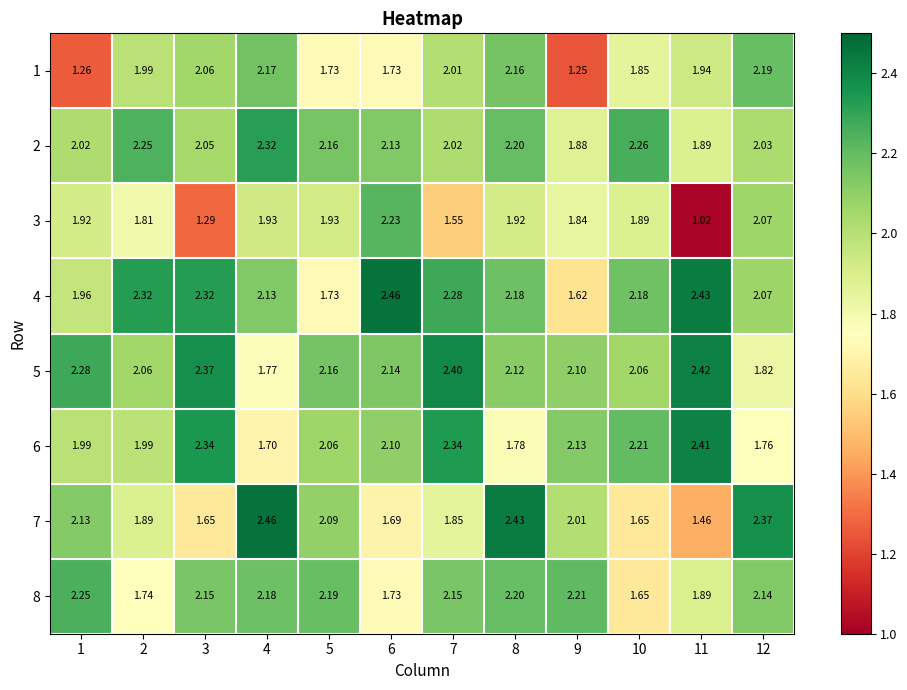

Is the value of 2 at 12 greater than the value of 5 at 3?

No